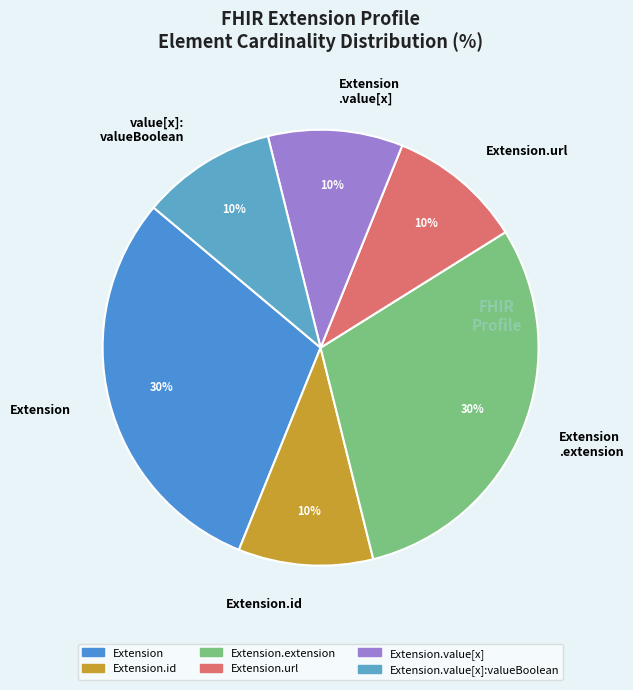

What percentage is the Extension slice, to the nearest percent?

30%